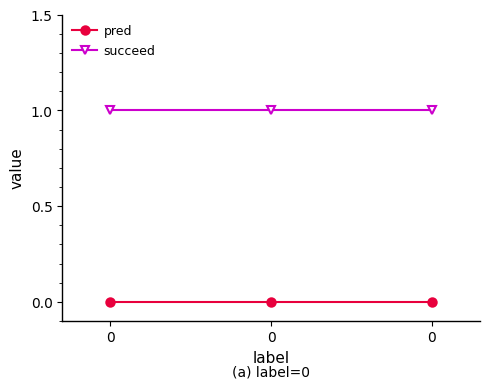

At how many categories does at least one series exceed 0?

3